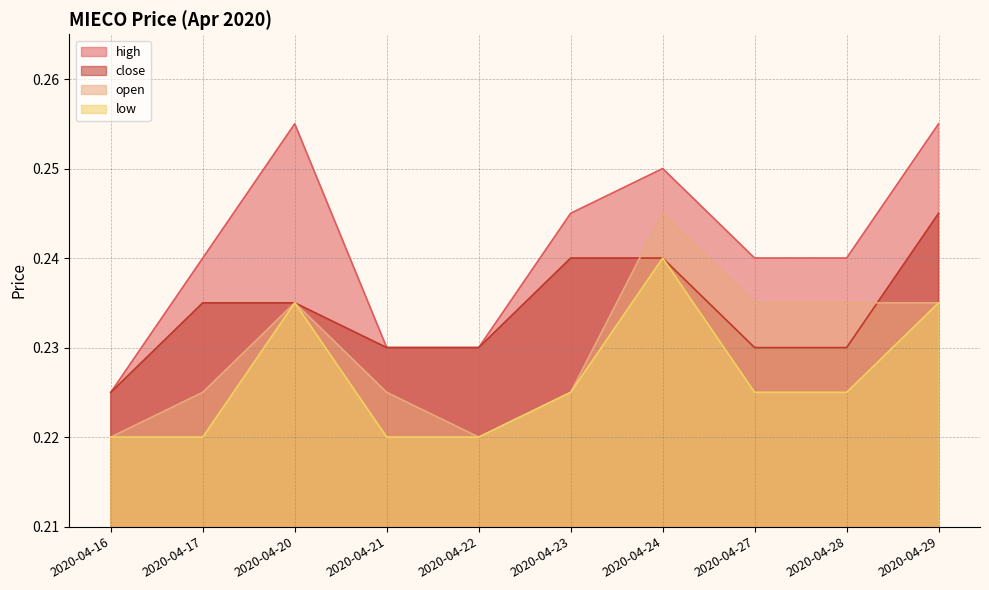

What is the value of the open point at the 8th from the left?

0.2